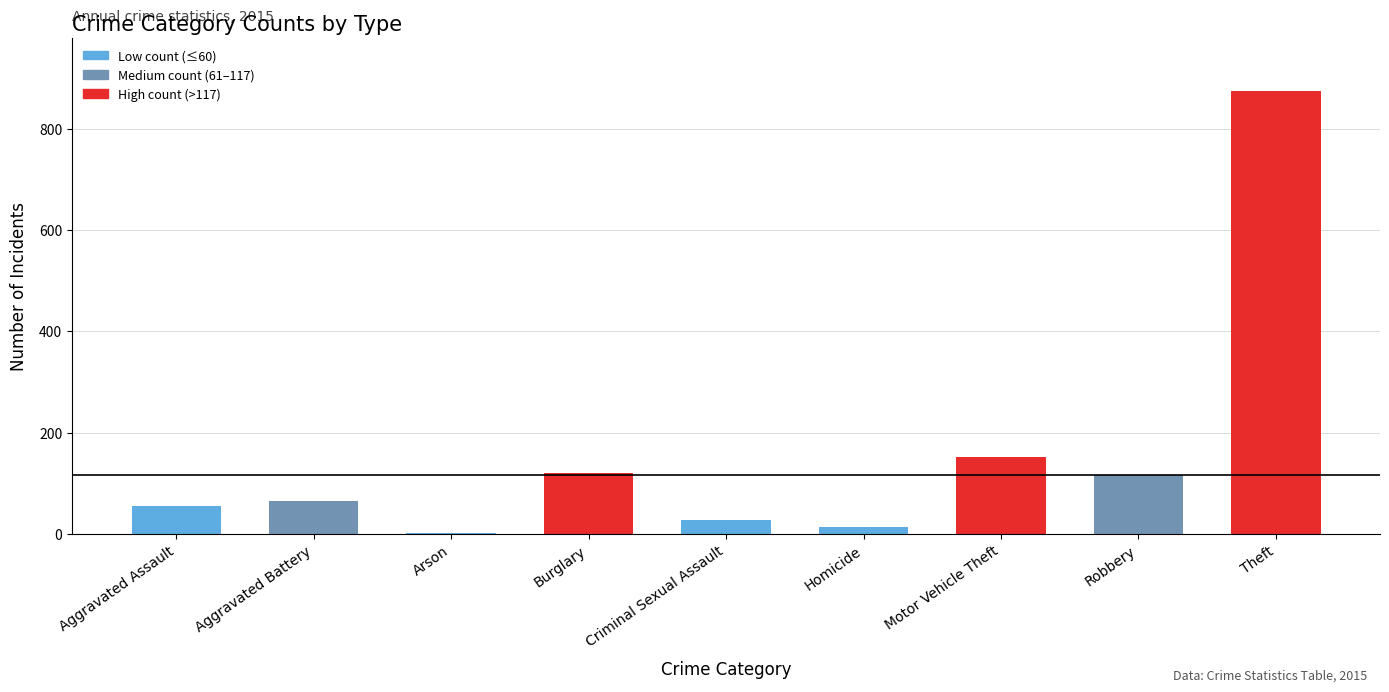

Which has a higher value, Arson or Motor Vehicle Theft?

Motor Vehicle Theft